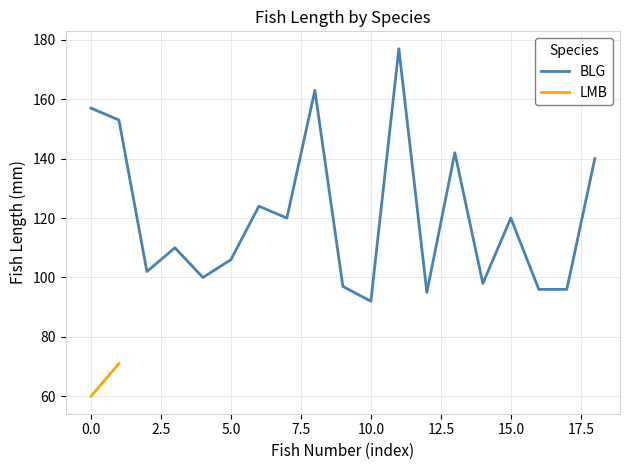

What value does the data have at 0.0, to the nearest 5?

155